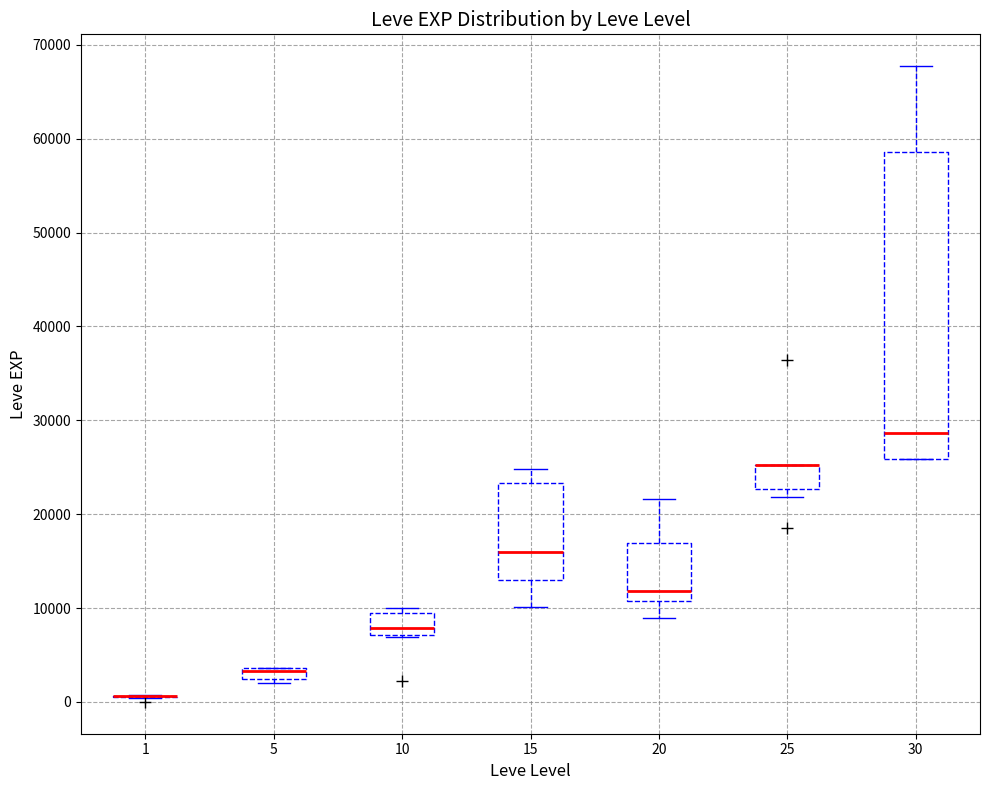

Comparing the boxes themselves (not the whiskers), which one is the tallest?

30